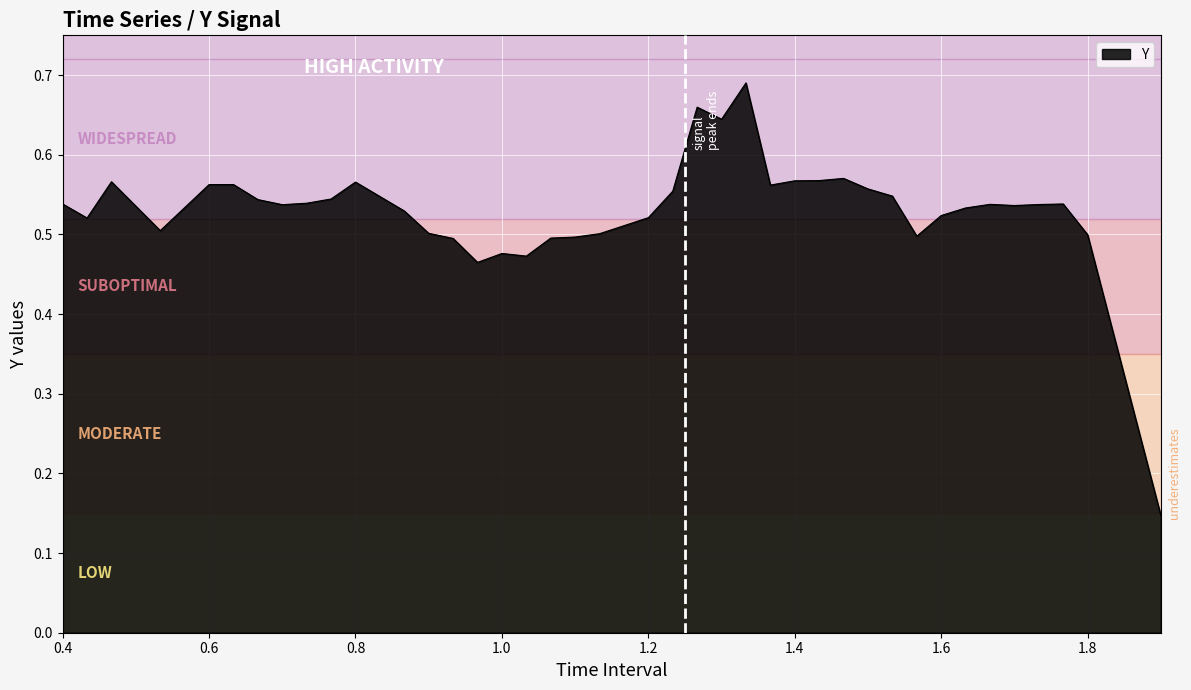

How many lines are shown in the chart?

1